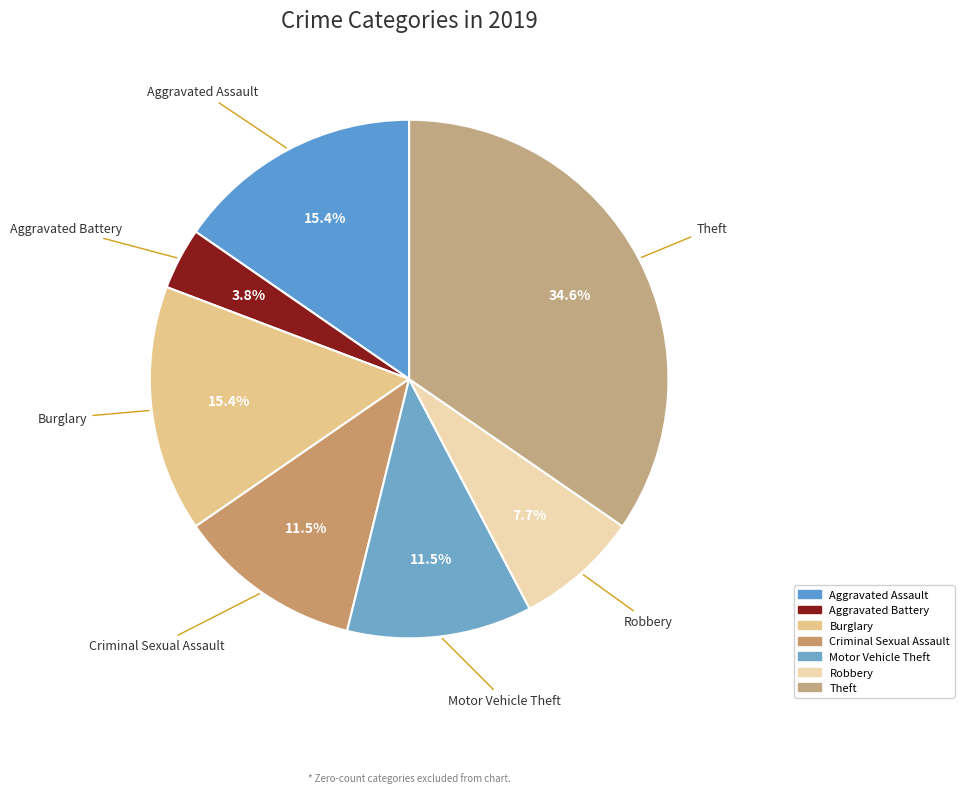

How many slices are in this pie chart?

7